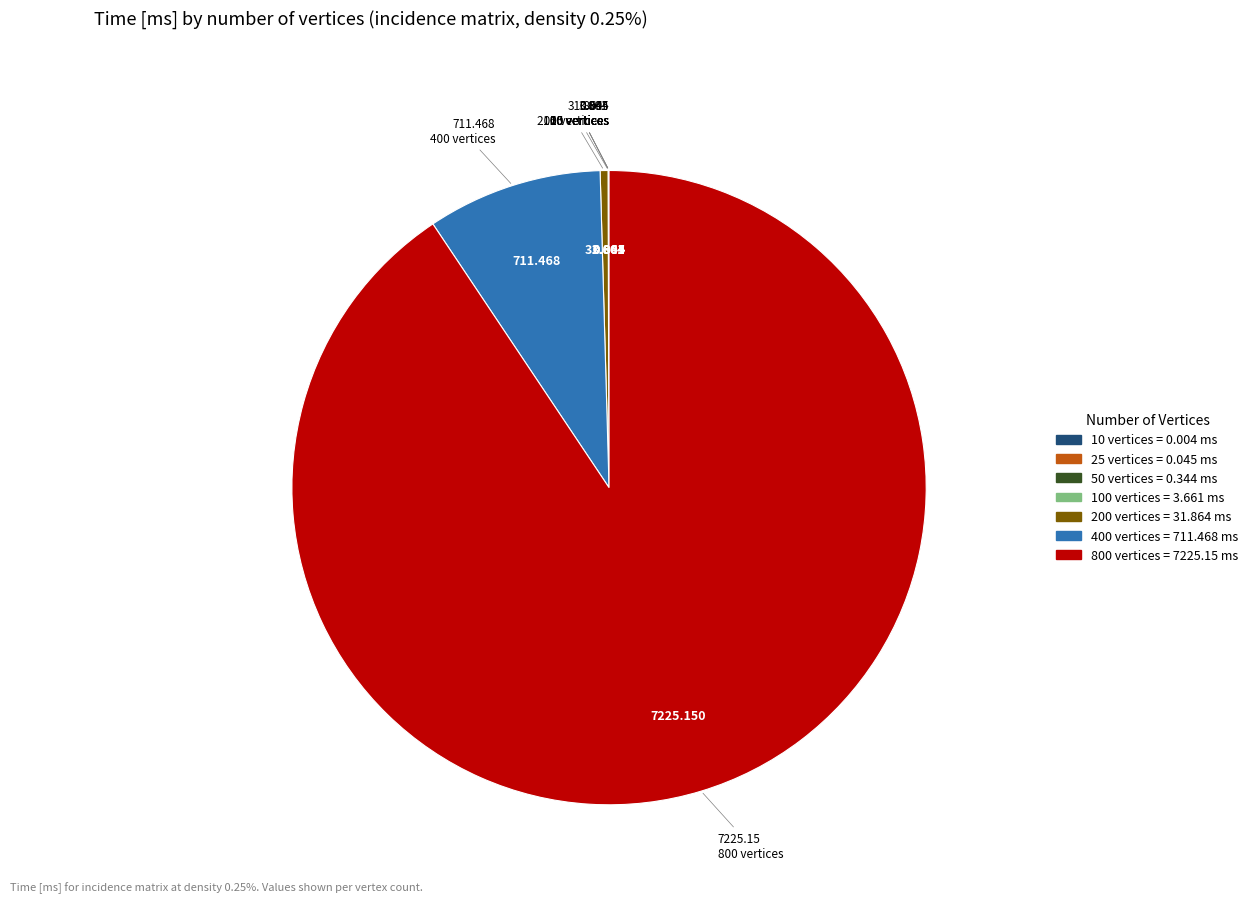

Is there a majority slice in this chart?

Yes